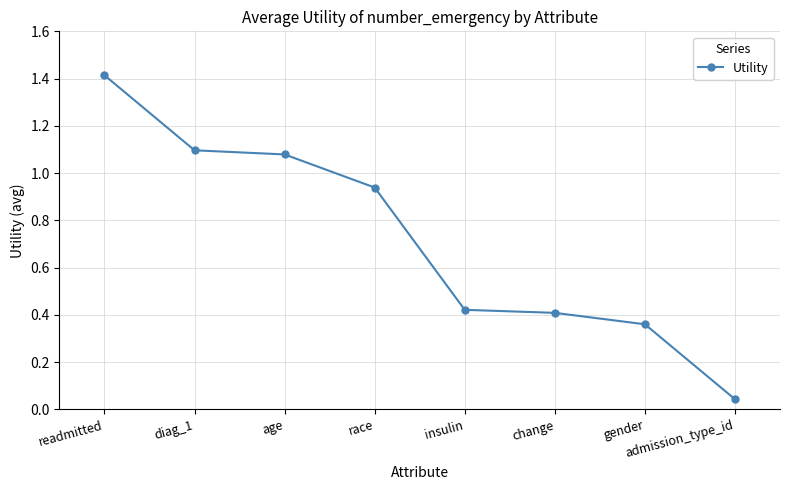

Approximately how many times larger is the value at insulin compared to readmitted?

0.3